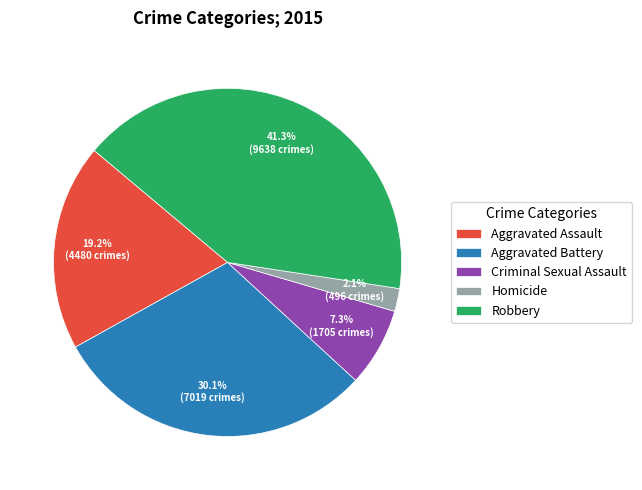

Do Criminal Sexual Assault and Aggravated Assault together represent more than half of the pie?

No